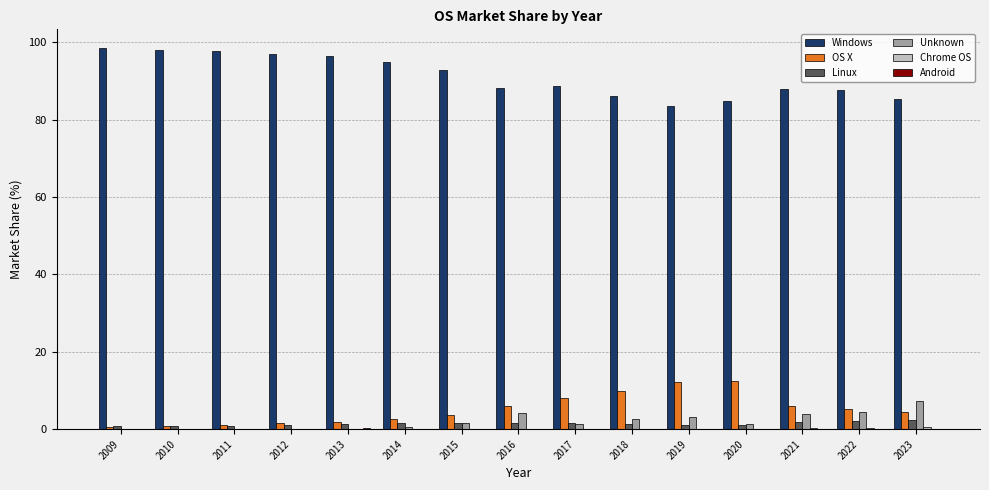

True or false: Linux has a value of 1.6 at 2014.

True